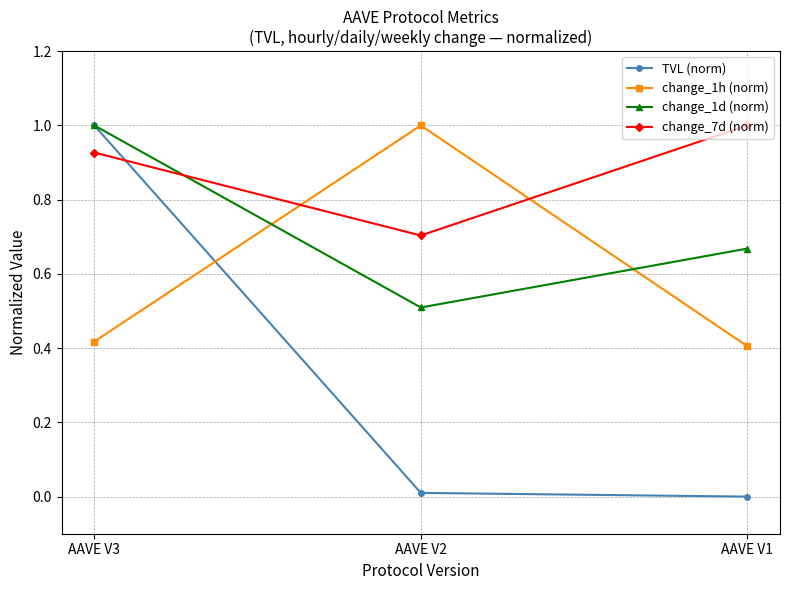

At how many categories does at least one series exceed 0?

3